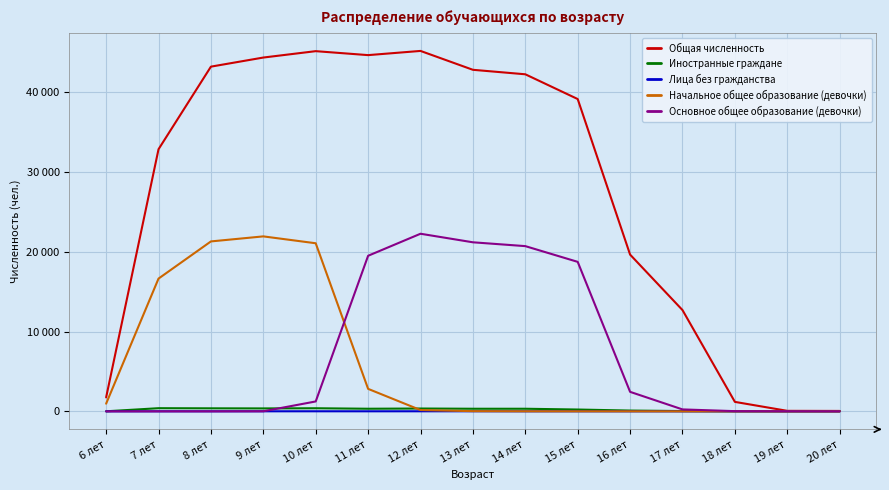

How many data points in Начальное общее образование (девочки) are less than 25?

7